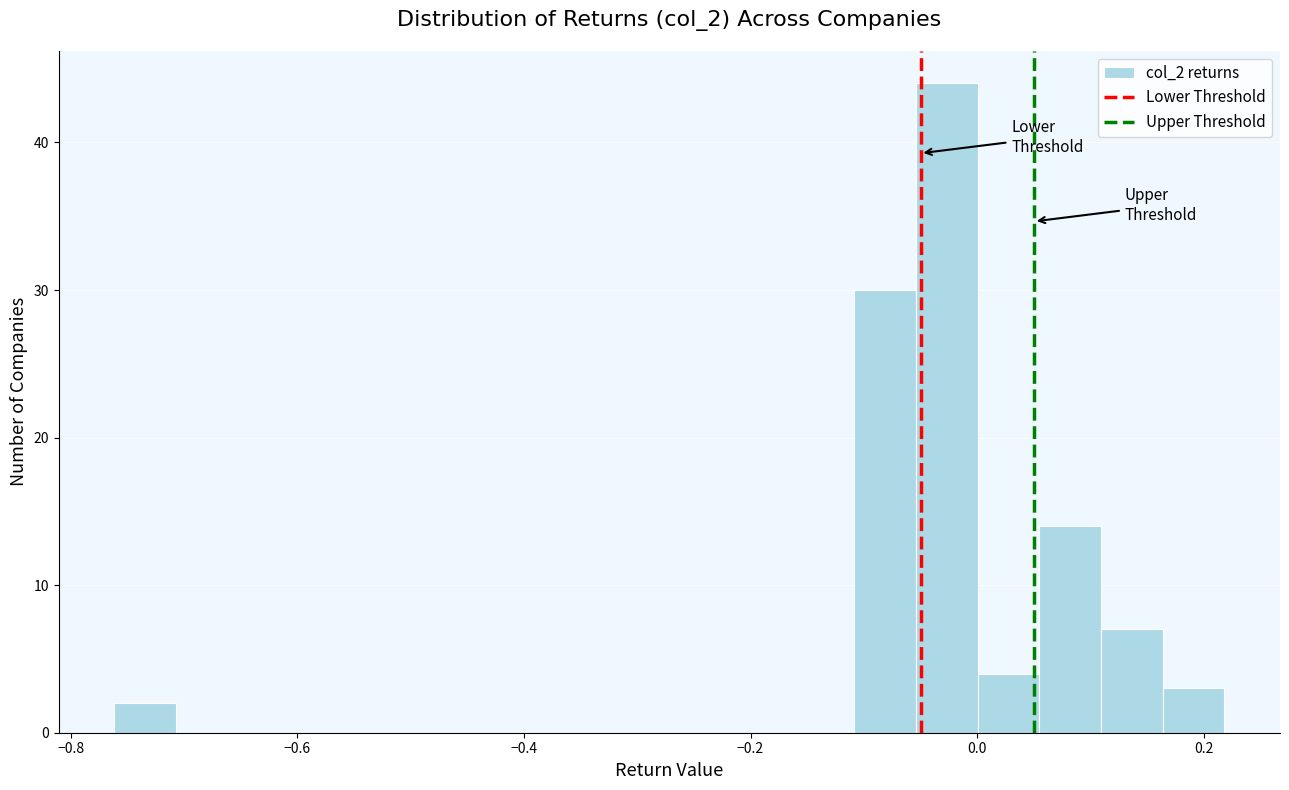

Read against the x-axis, roughly where is the centre of the tallest bar?

-0.02